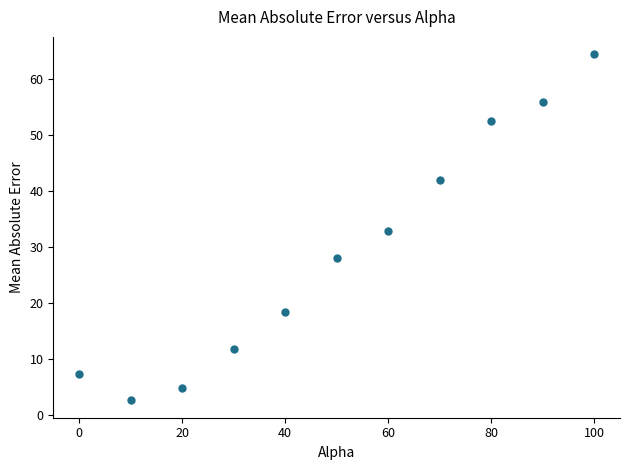

What is the average Y value?

29.1